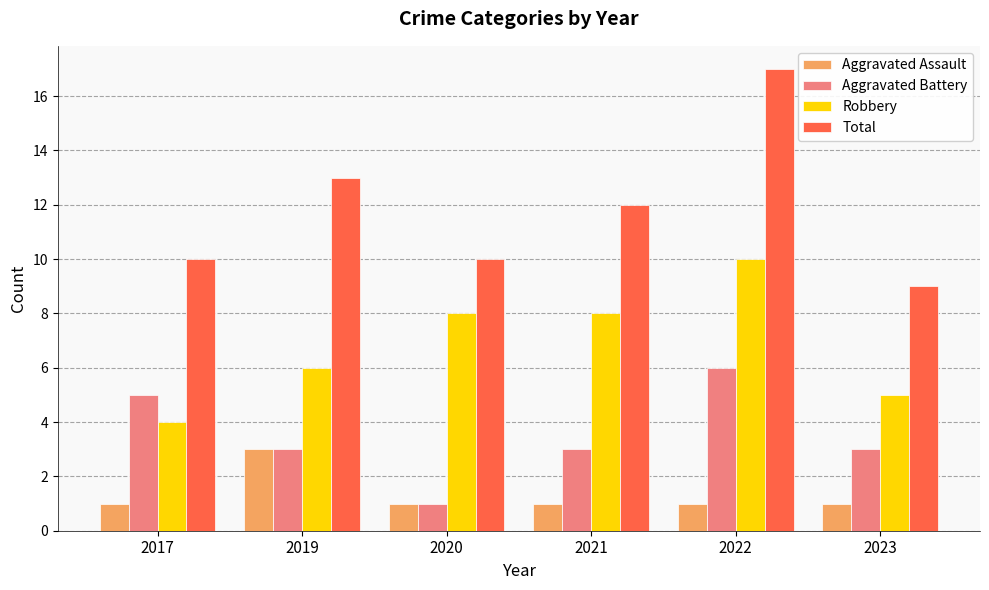

The Robbery series shows 8 at 2021. True or false?

True